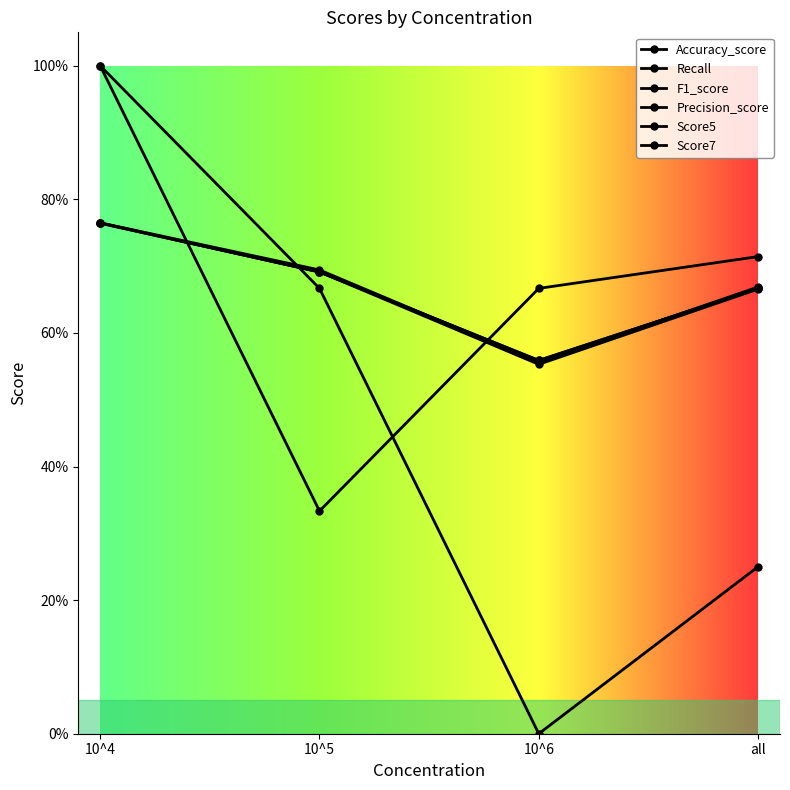

True or false: Score7 has a value of 1.1 at all.

False